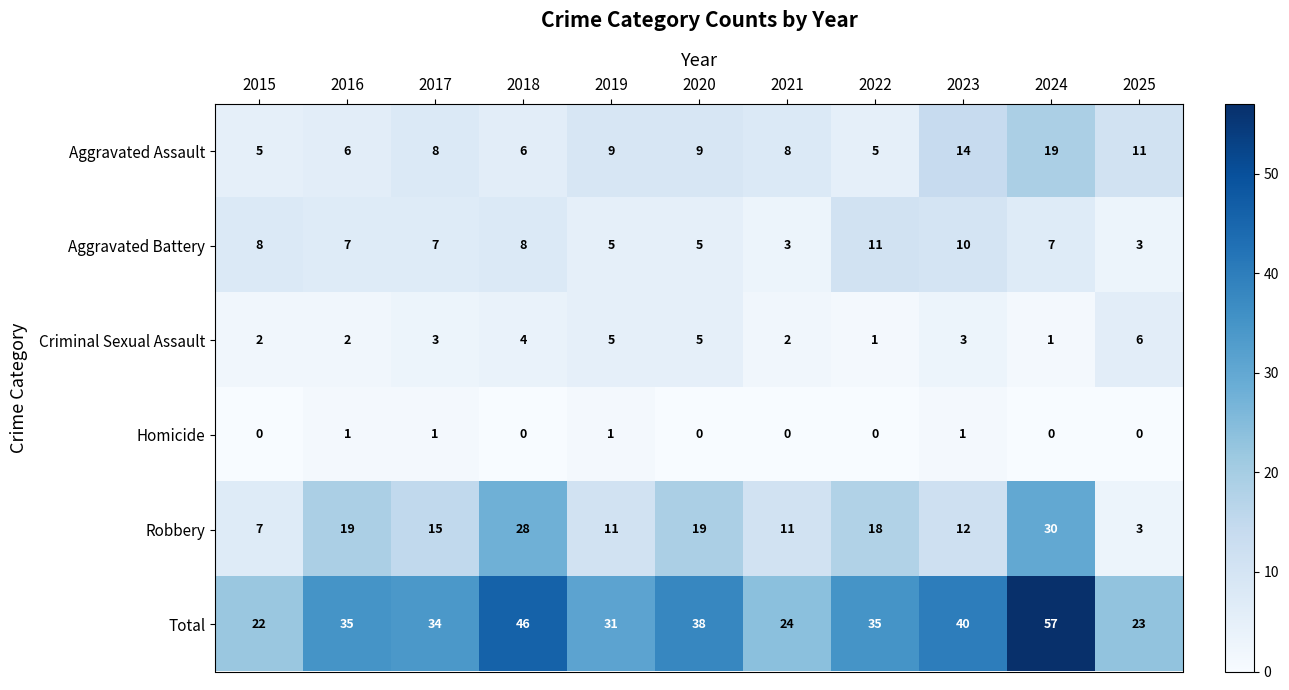

Rank the series by their maximum value, from lowest to highest.

Homicide, Criminal Sexual Assault, Aggravated Battery, Aggravated Assault, Robbery, Total